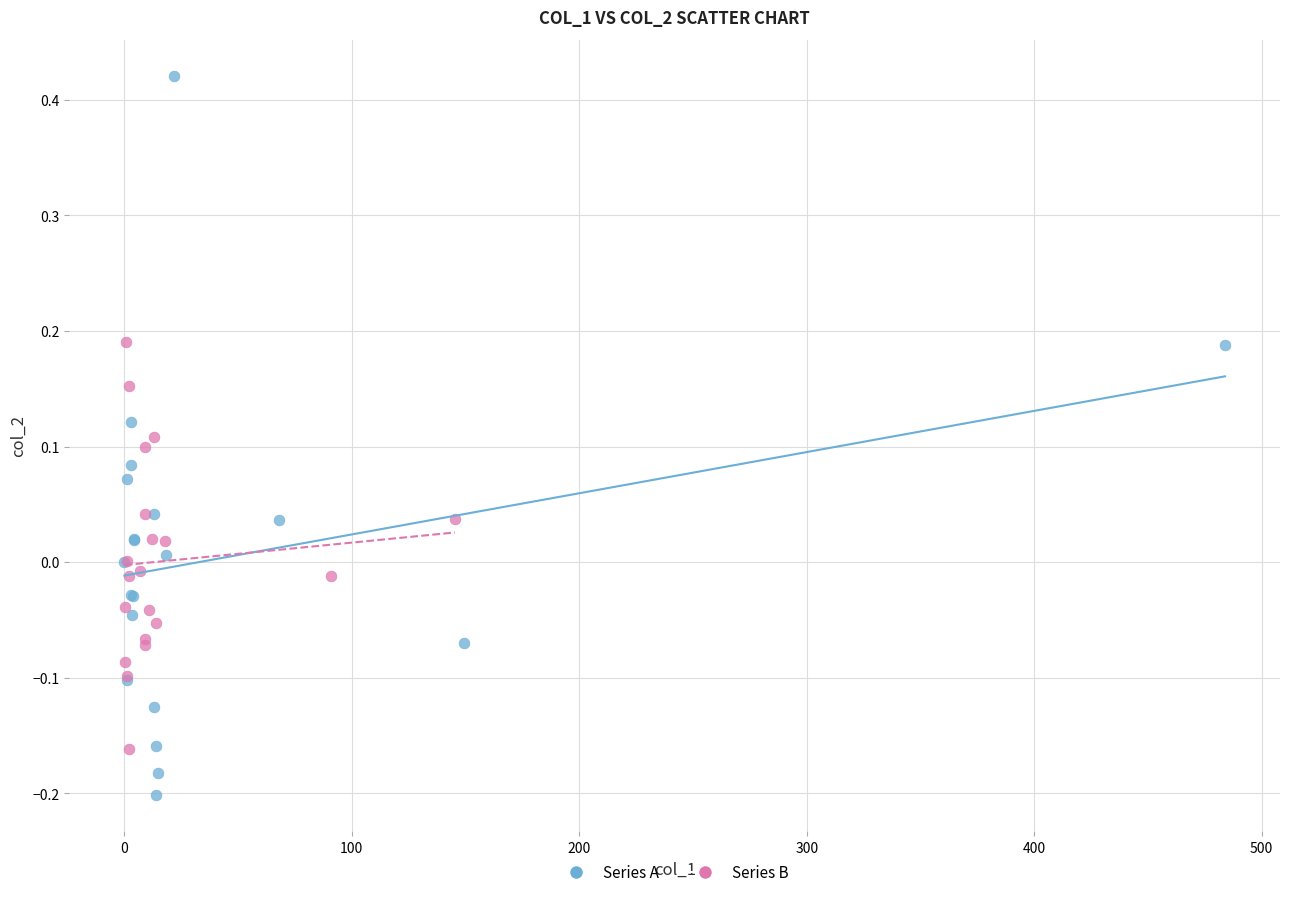

Which series has the largest Y range (max minus min)?

Series A